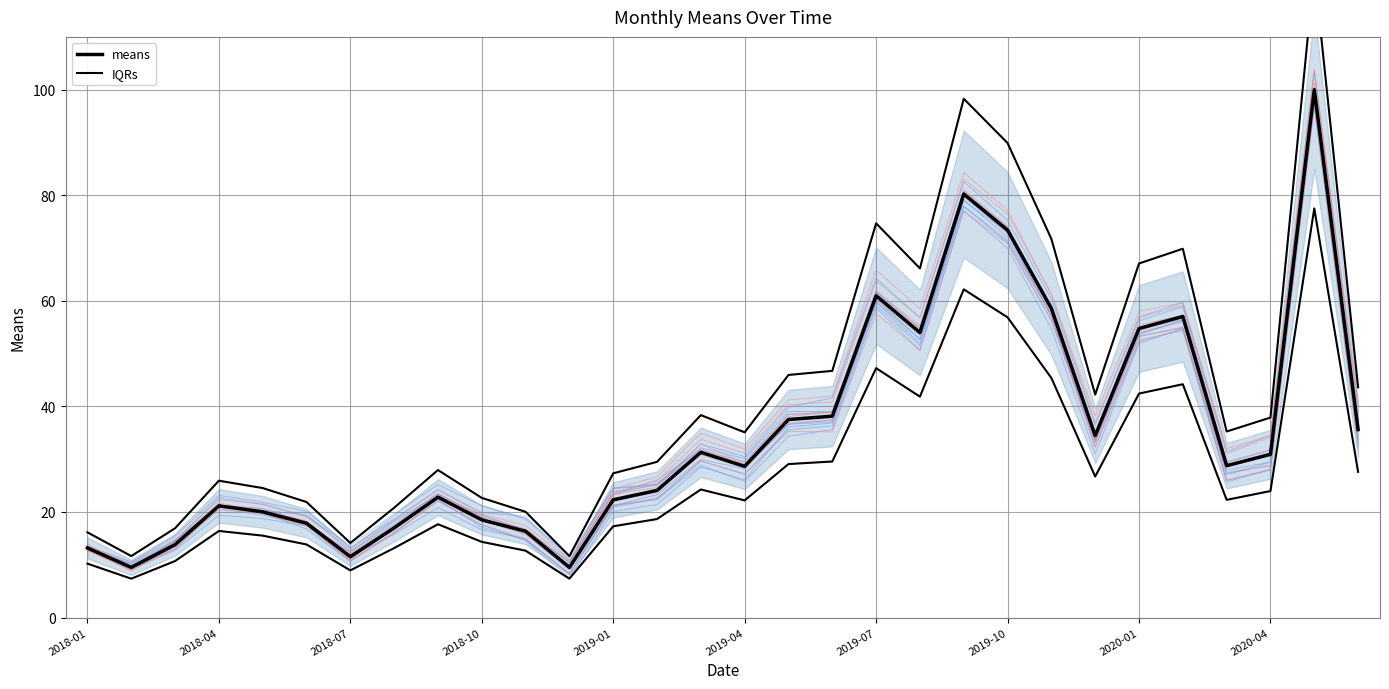

True or false: IQRs has more than 2 points higher than both neighbors.

True